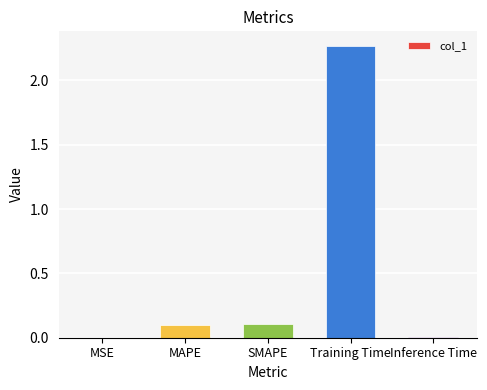

What is the average value?

0.5